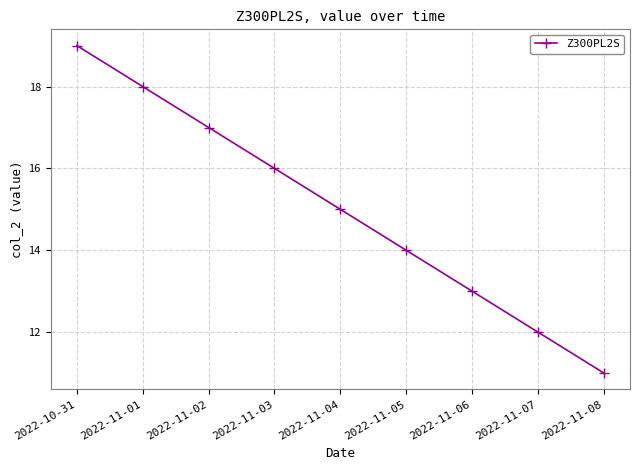

Which category has the highest value across all series?

2022-10-31